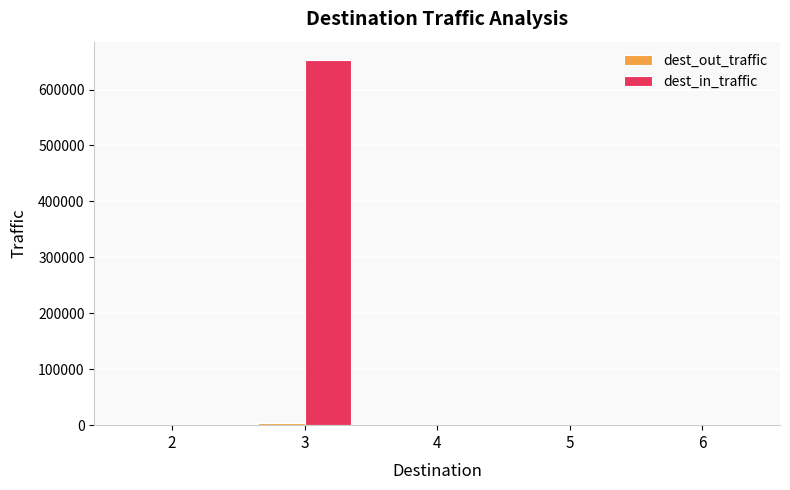

Which series has the largest total across all categories?

dest_in_traffic